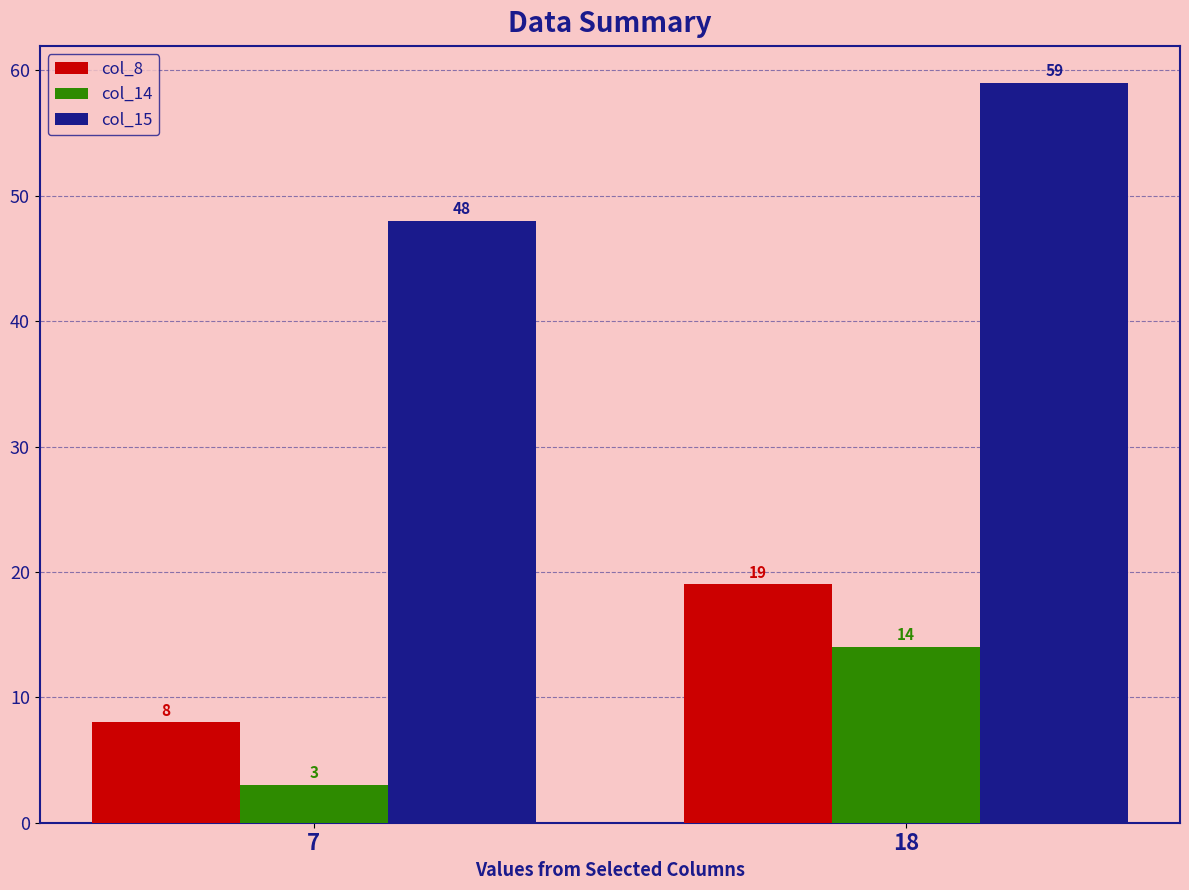

What is the greatest value displayed?

59